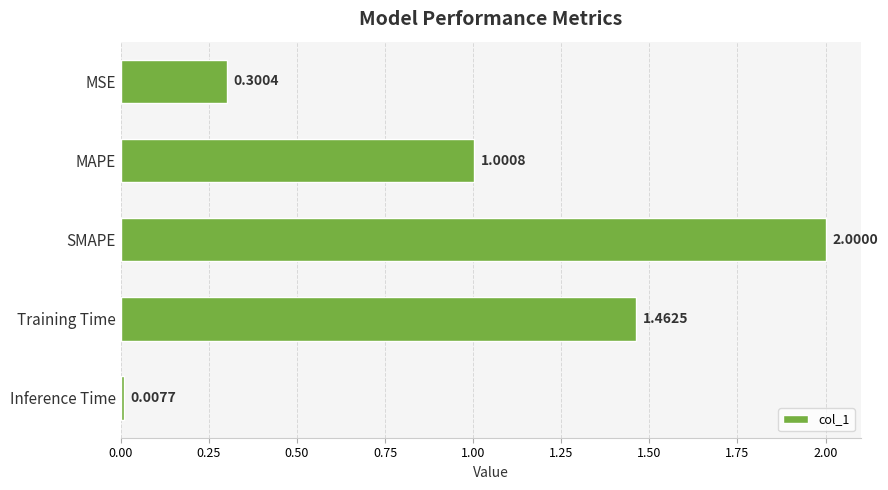

Are the bars horizontal?

Yes